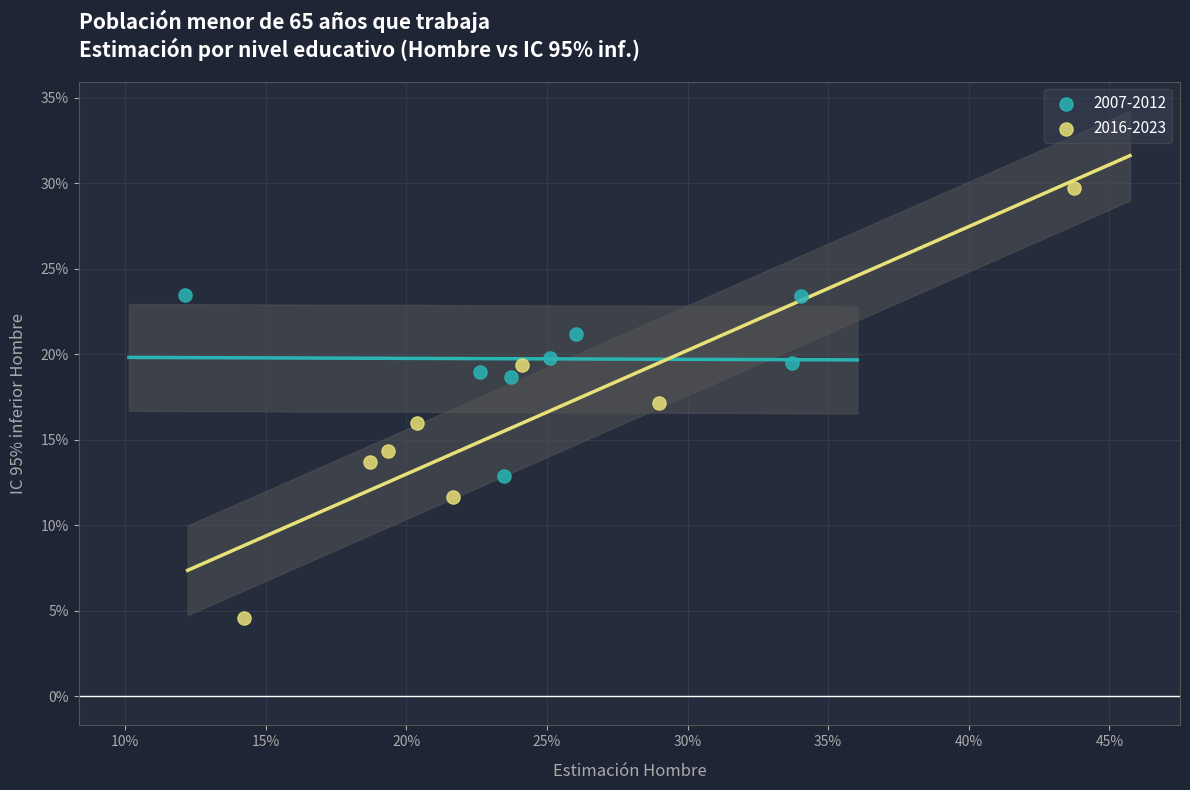

What are all the series names shown in the legend?

2007-2012, 2016-2023